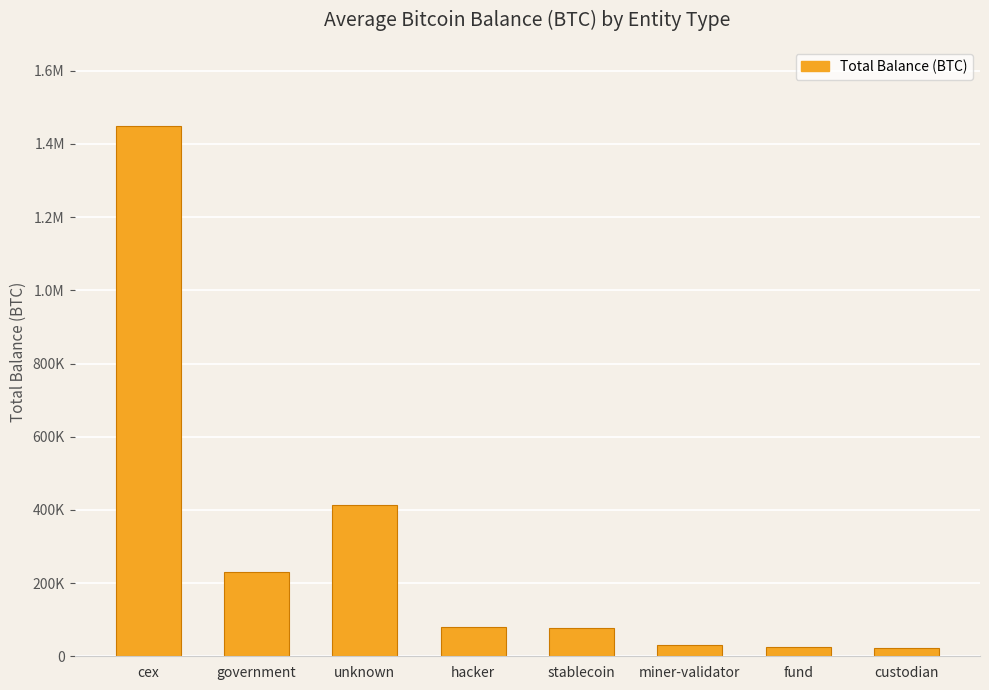

What is the label of the 3rd bar from the right?

miner-validator